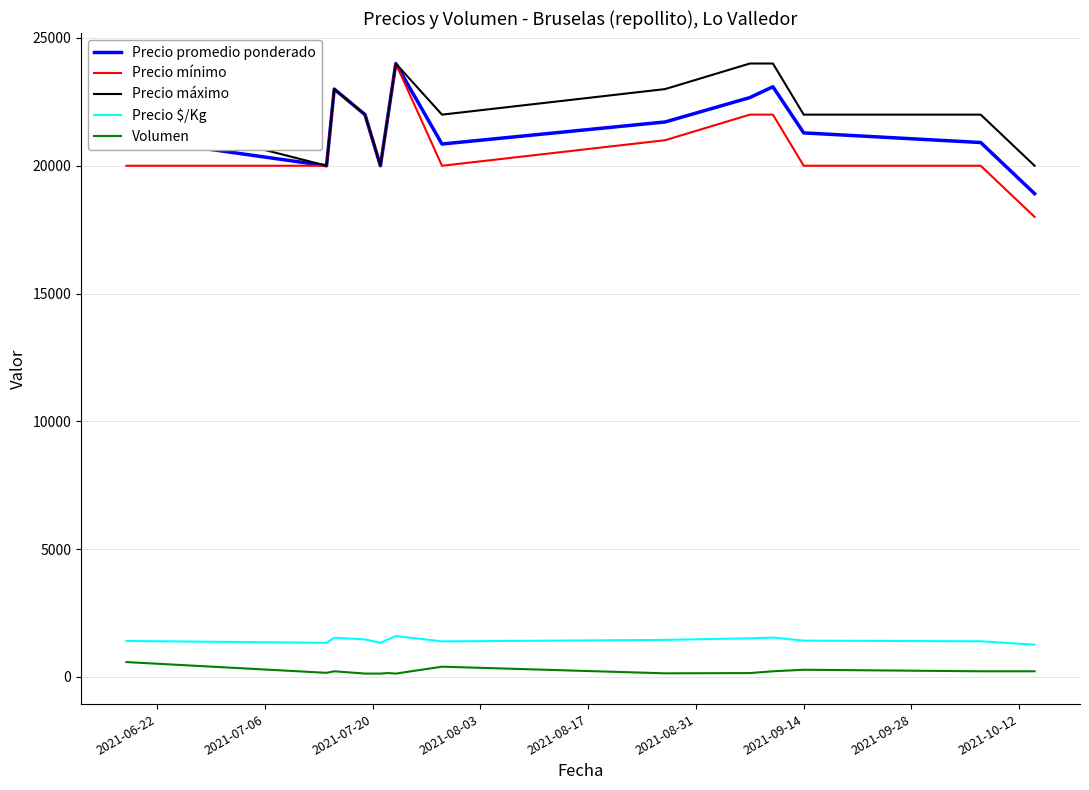

True or false: Precio $/Kg and Precio máximo intersect in this chart.

False